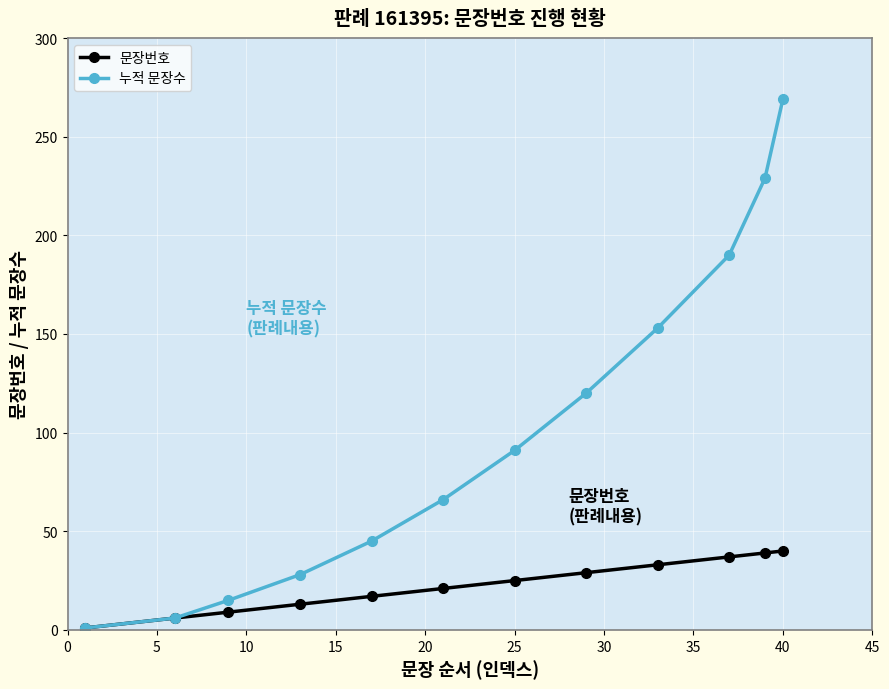

List the series in order of their overall mean, lowest first.

문장번호, 누적 문장수